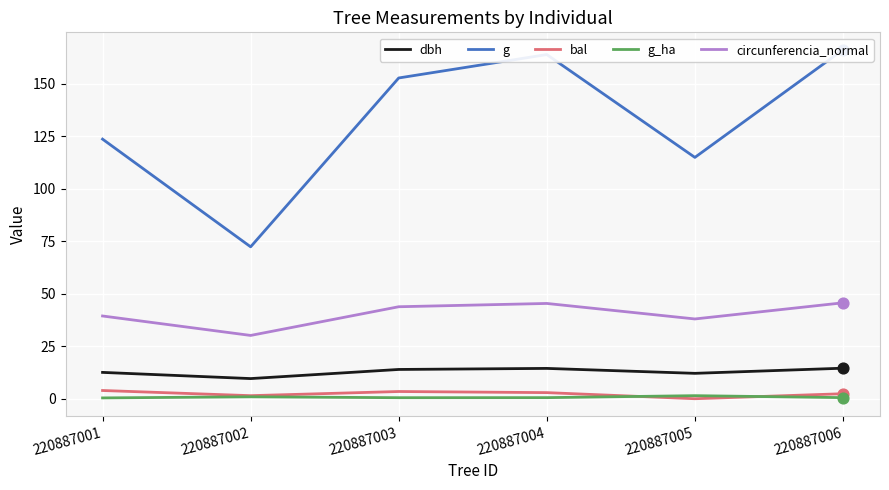

At how many categories does at least one series exceed 49?

6